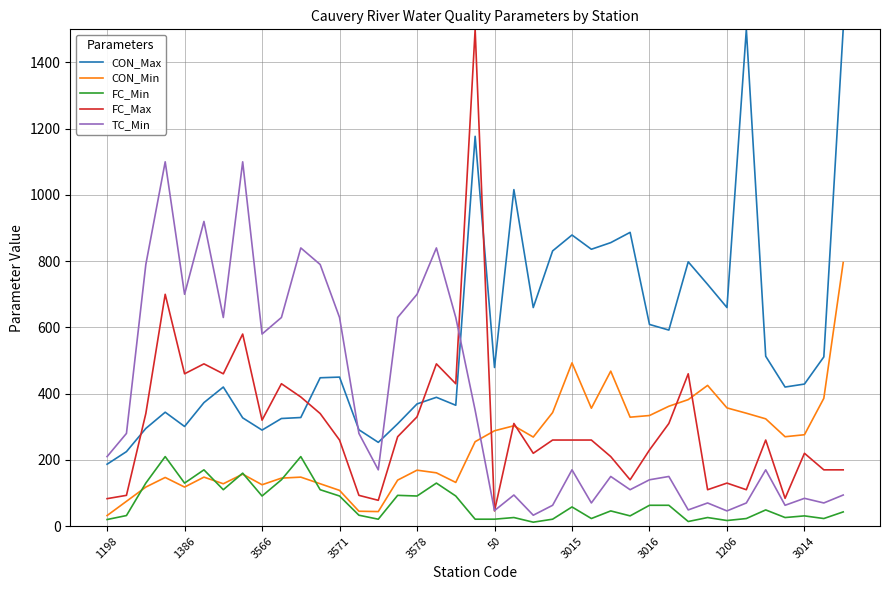

True or false: CON_Max and CON_Min cross at least once.

False